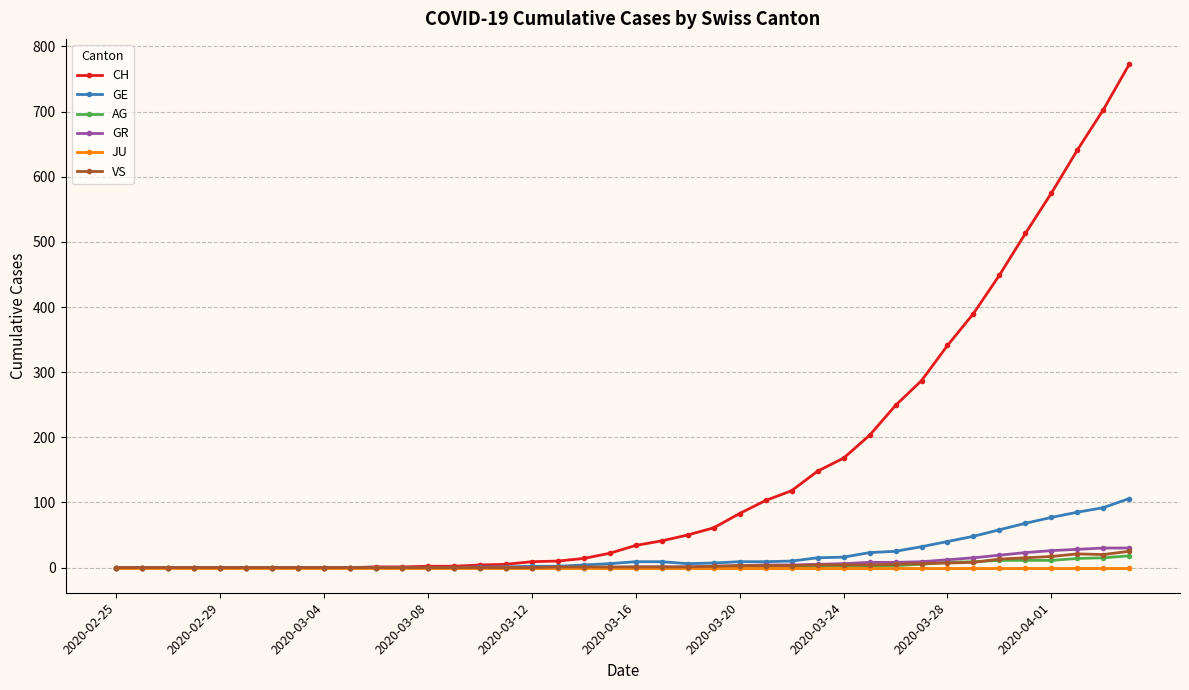

What is the sum of all VS values?

166